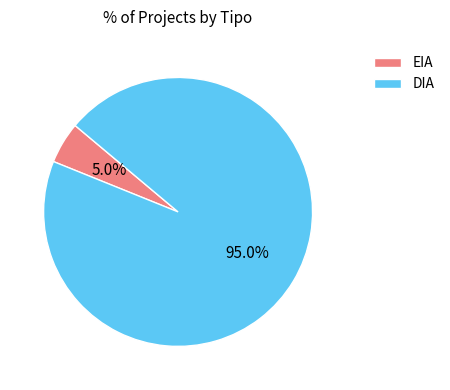

How much of the chart is everything except DIA?

5.0%